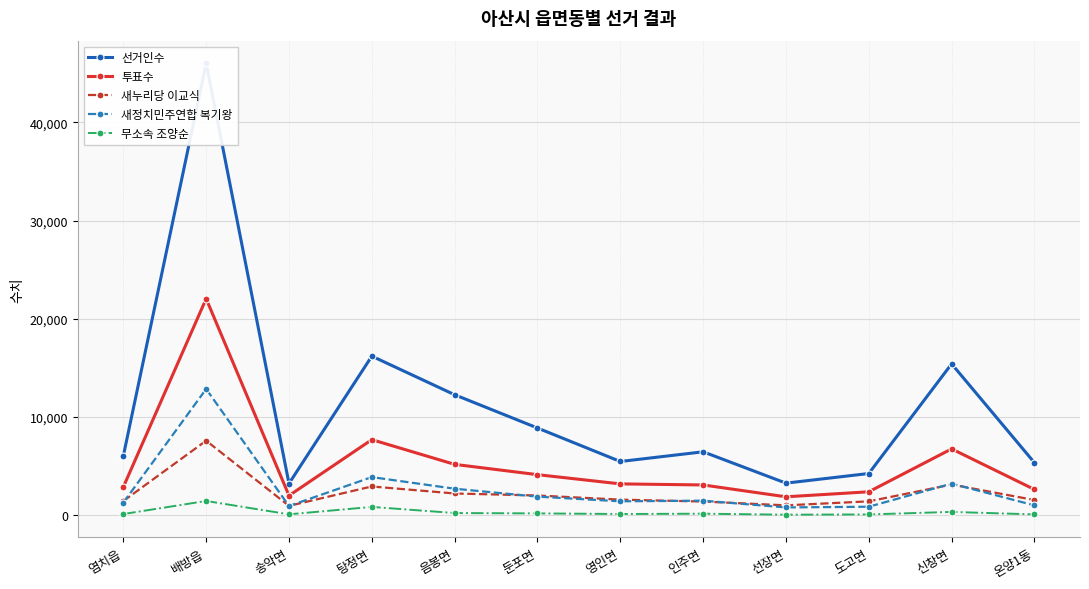

True or false: 새누리당 이교식 and 무소속 조양순 cross at least once.

False